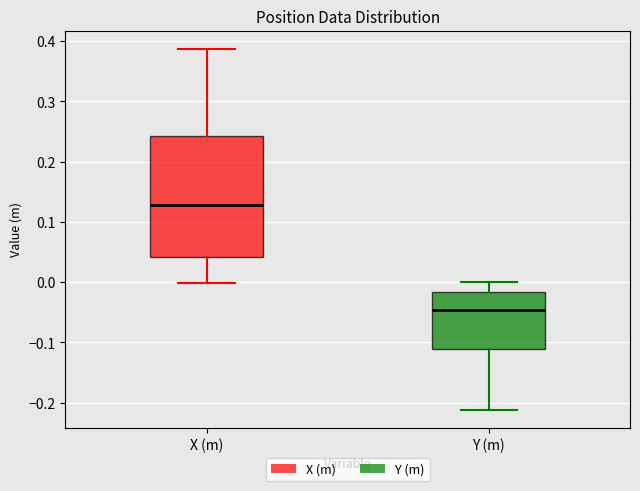

Reading left to right, read every box against the y-axis: the position of its median line, the range the box covers, and the ends of its whiskers. The values are not printed on the chart, so give them approximately, as read against the axis.

X (m): median 0.13, box 0.04 to 0.24, whiskers 0.00 to 0.39
Y (m): median -0.05, box -0.11 to -0.02, whiskers -0.21 to 0.00